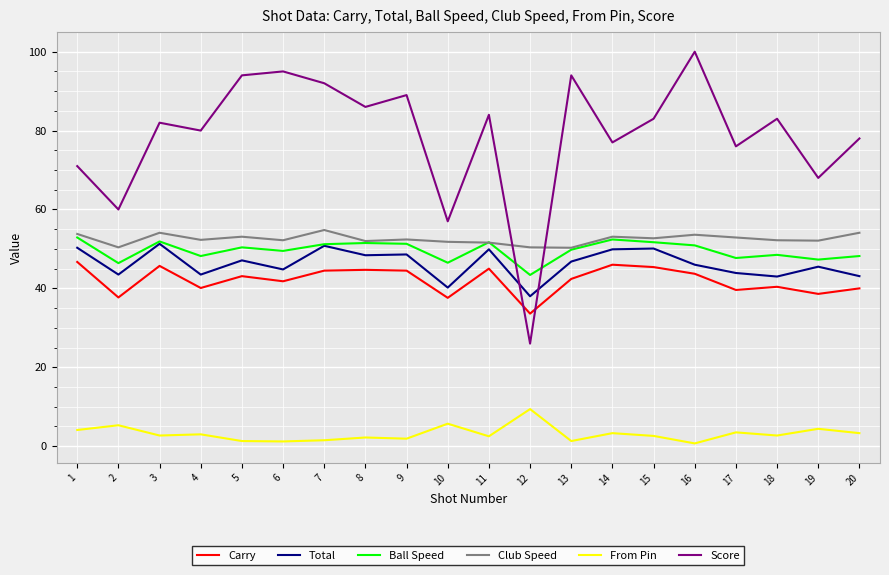

Which series has the widest spread of values?

Score